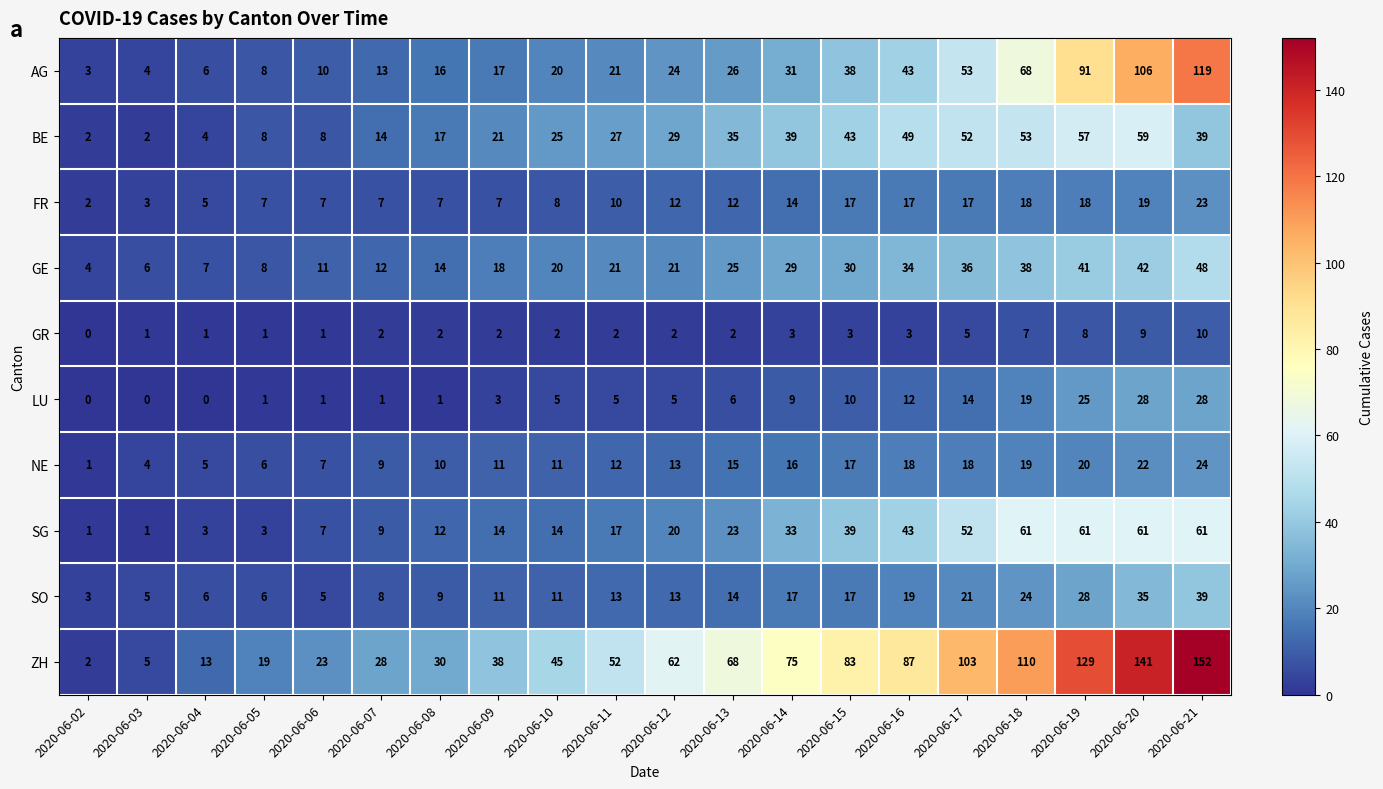

How many series are shown in this chart?

10